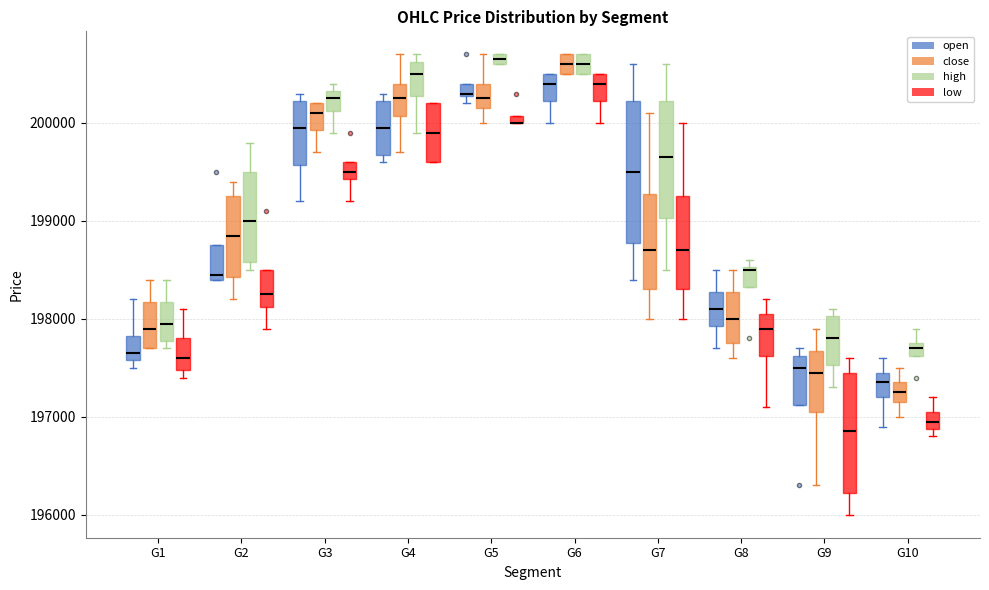

Comparing the boxes themselves (not the whiskers), which one is the tallest?

G7 (open)